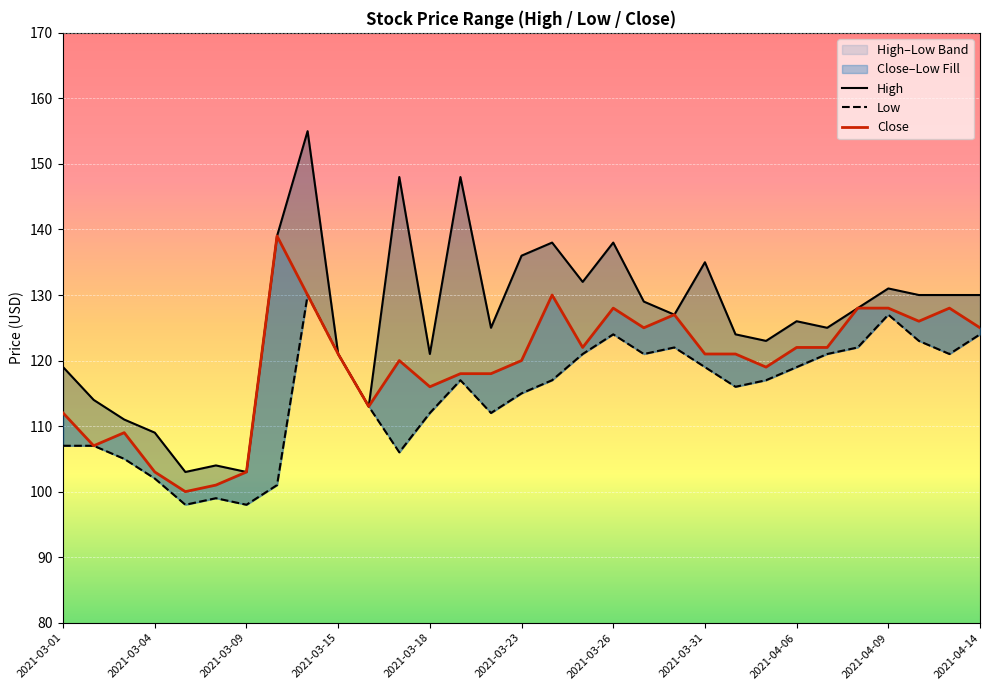

How many interior local valleys does the Low series have?

7